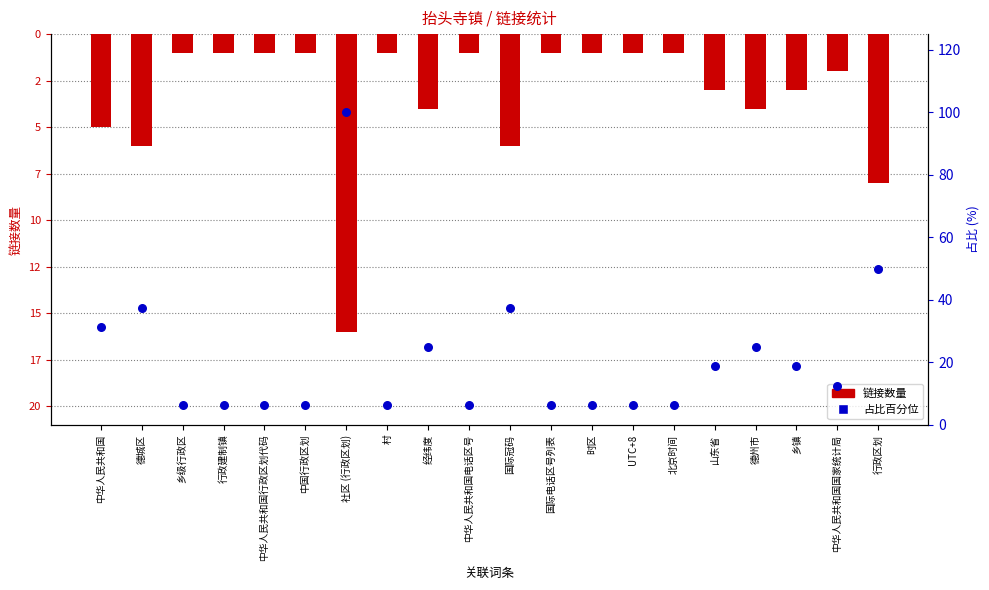

At how many categories does at least one series exceed 36?

4